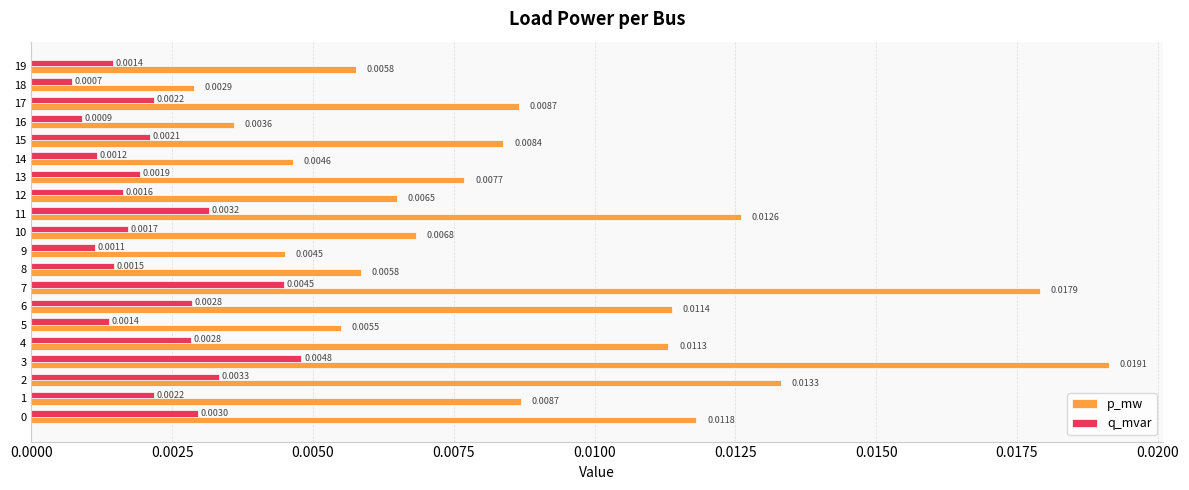

What are all the series names shown in the legend?

p_mw, q_mvar